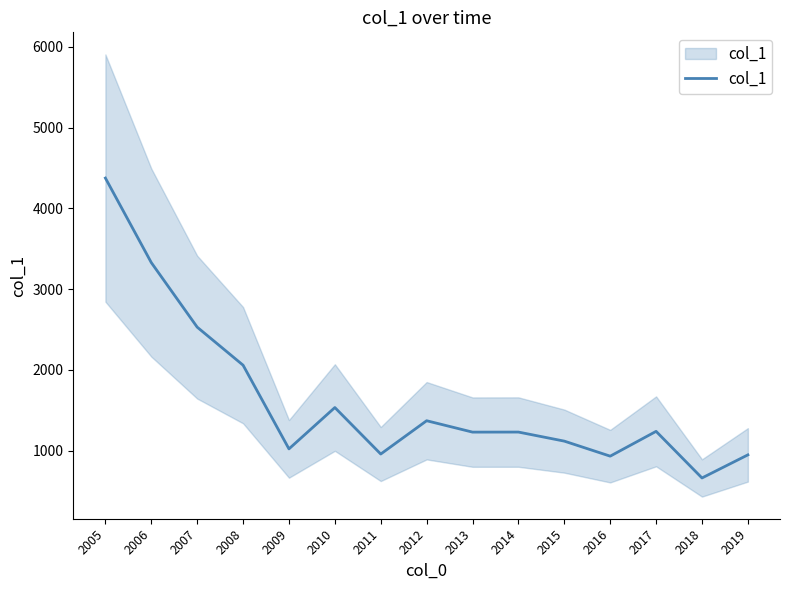

Reading left to right, list all the values displayed in this chart.

4374.1	3327.3	2527.9	2056.8	1020.1	1532.2	956.3	1368.8	1227.8	1228.4	1116.1	930.0	1237.2	659.9	946.0